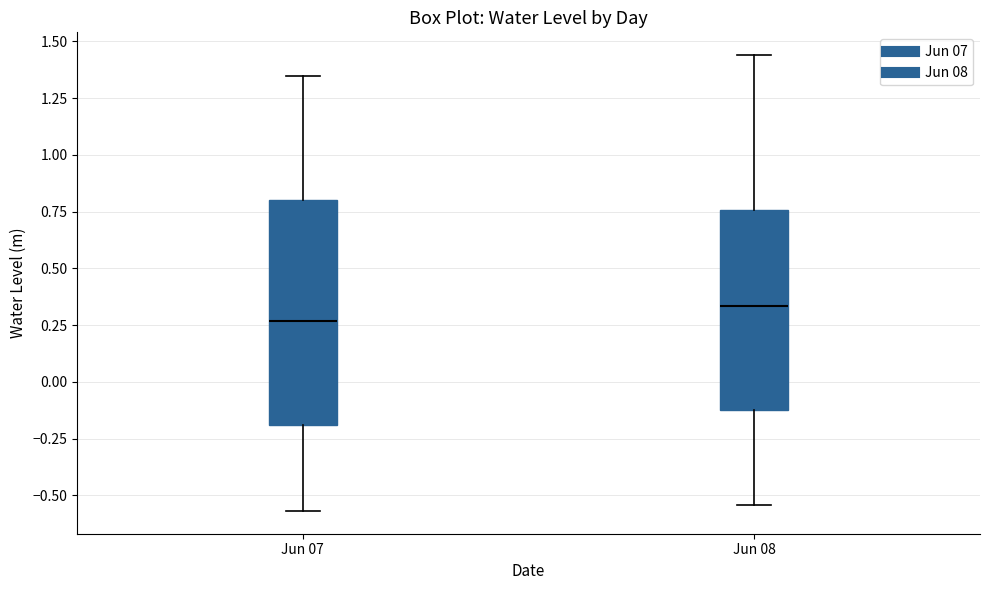

Reading left to right, read every box against the y-axis: the position of its median line, the range the box covers, and the ends of its whiskers. The values are not printed on the chart, so give them approximately, as read against the axis.

Jun 07: median 0.25, box -0.20 to 0.80, whiskers -0.55 to 1.35
Jun 08: median 0.35, box -0.15 to 0.75, whiskers -0.55 to 1.45